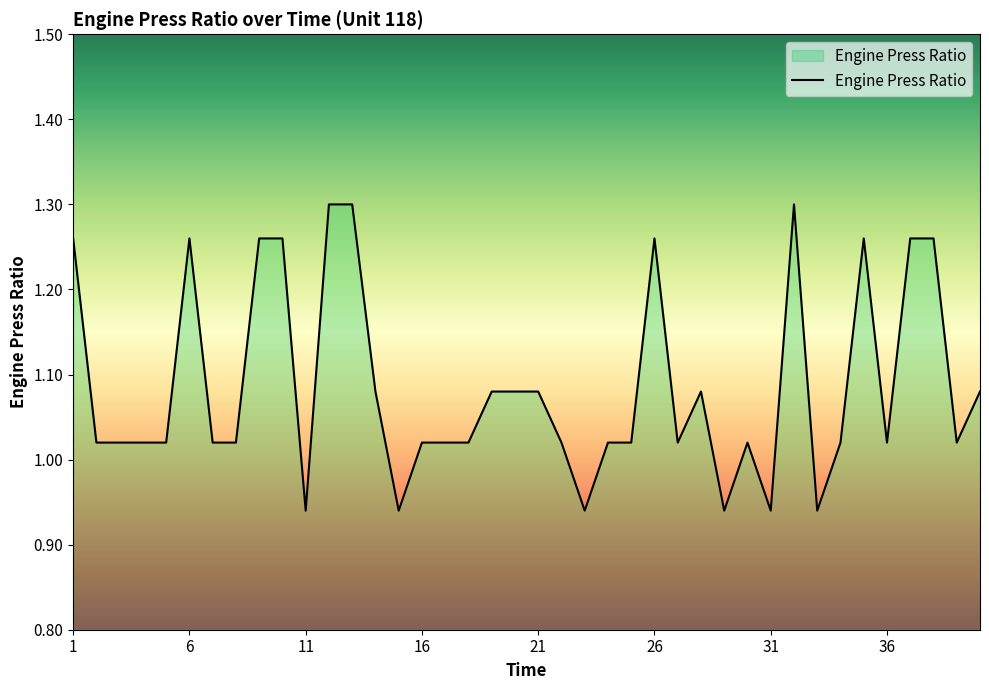

What is the difference between the maximum and minimum values?

0.4